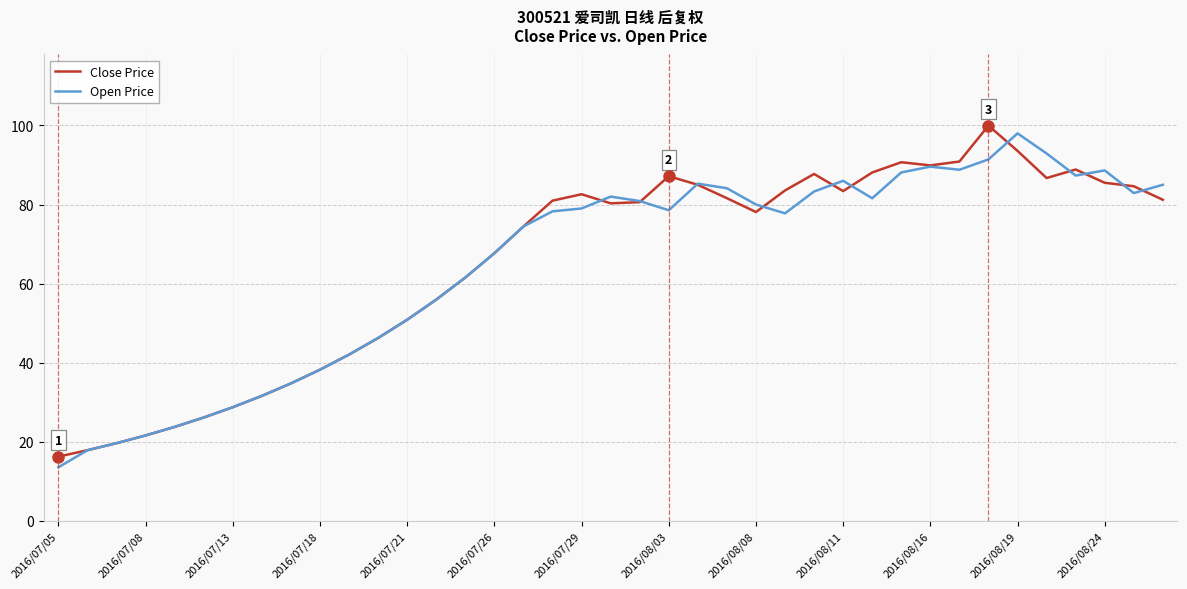

What is the smallest value displayed?

13.5